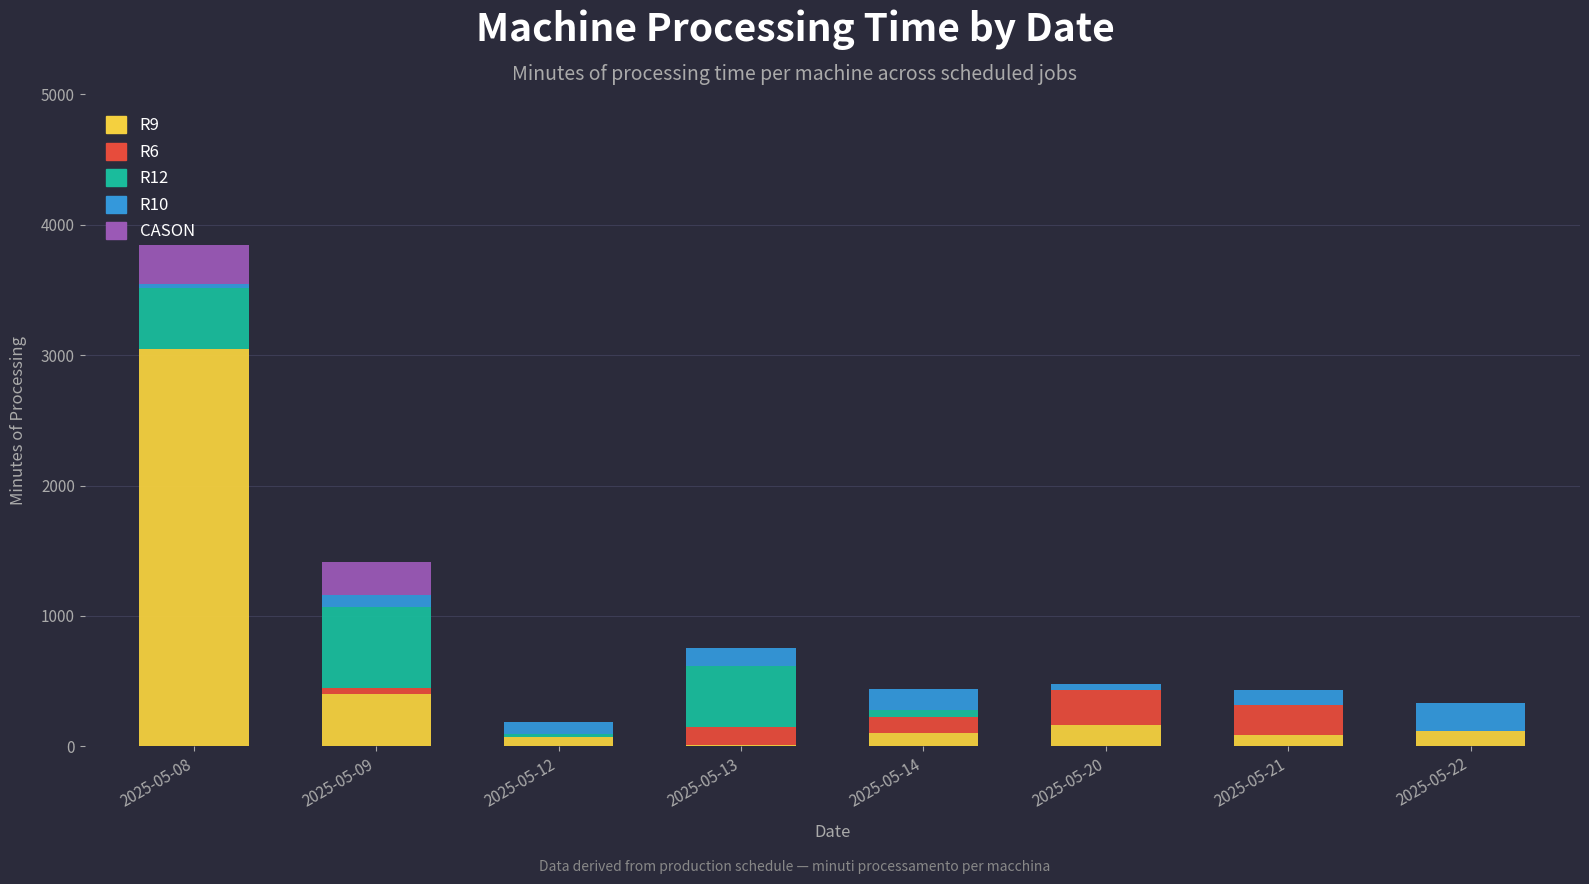

What is the highest value of the R9 series?

3051.1